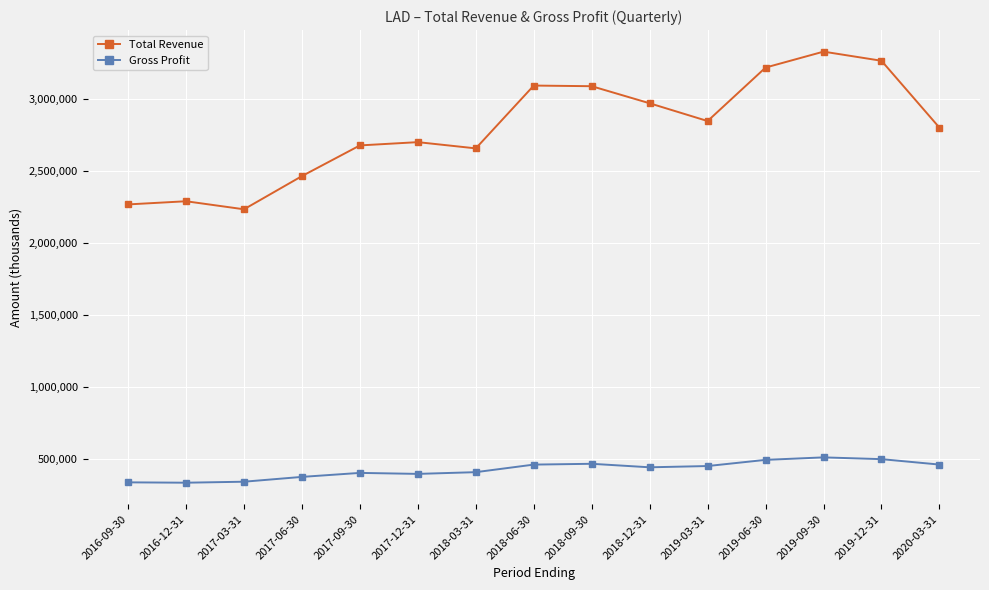

True or false: Total Revenue and Gross Profit cross at least once.

False